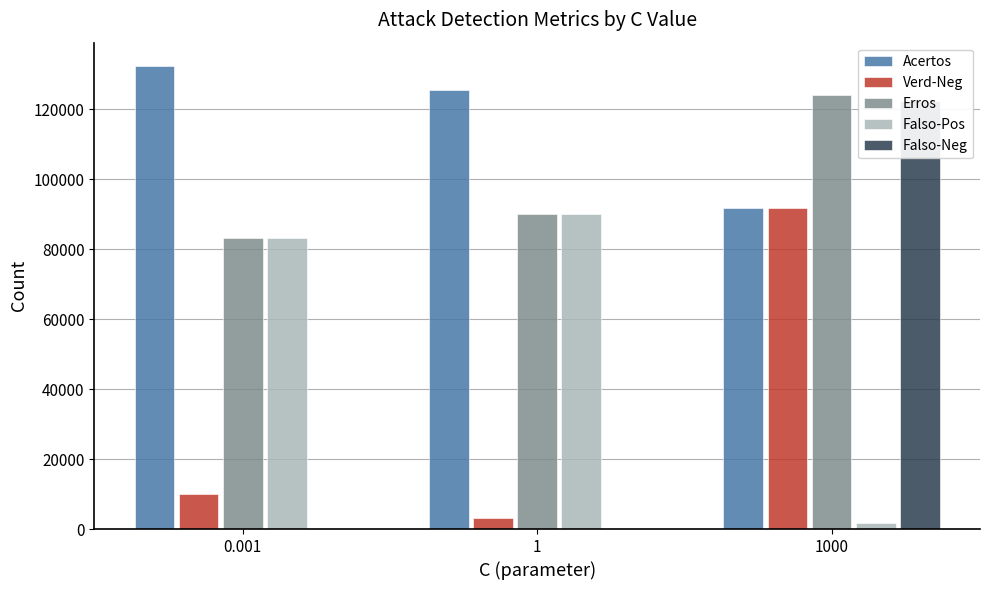

What is the value of the Acertos bar at the 1st from the left?

132441